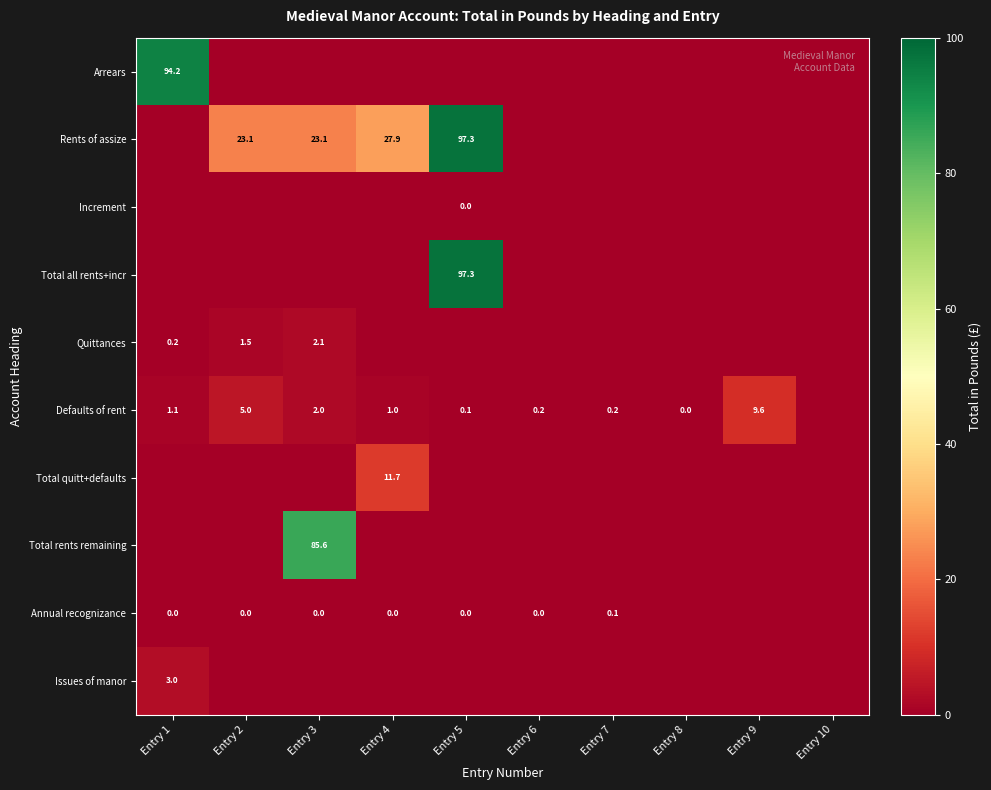

Is it true that Rents of assize equals 130.0 at Entry 5?

False